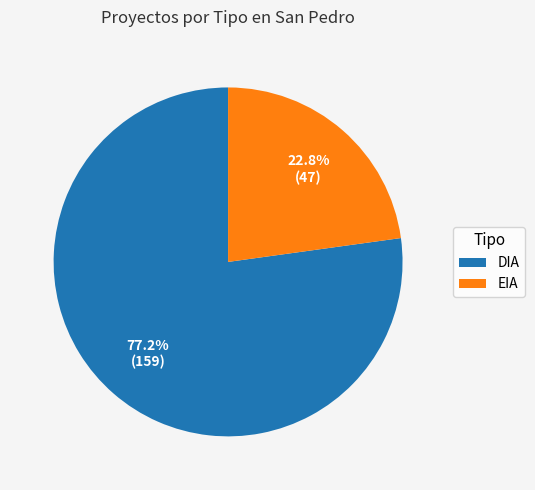

What percentage is the EIA slice, to the nearest percent?

23%